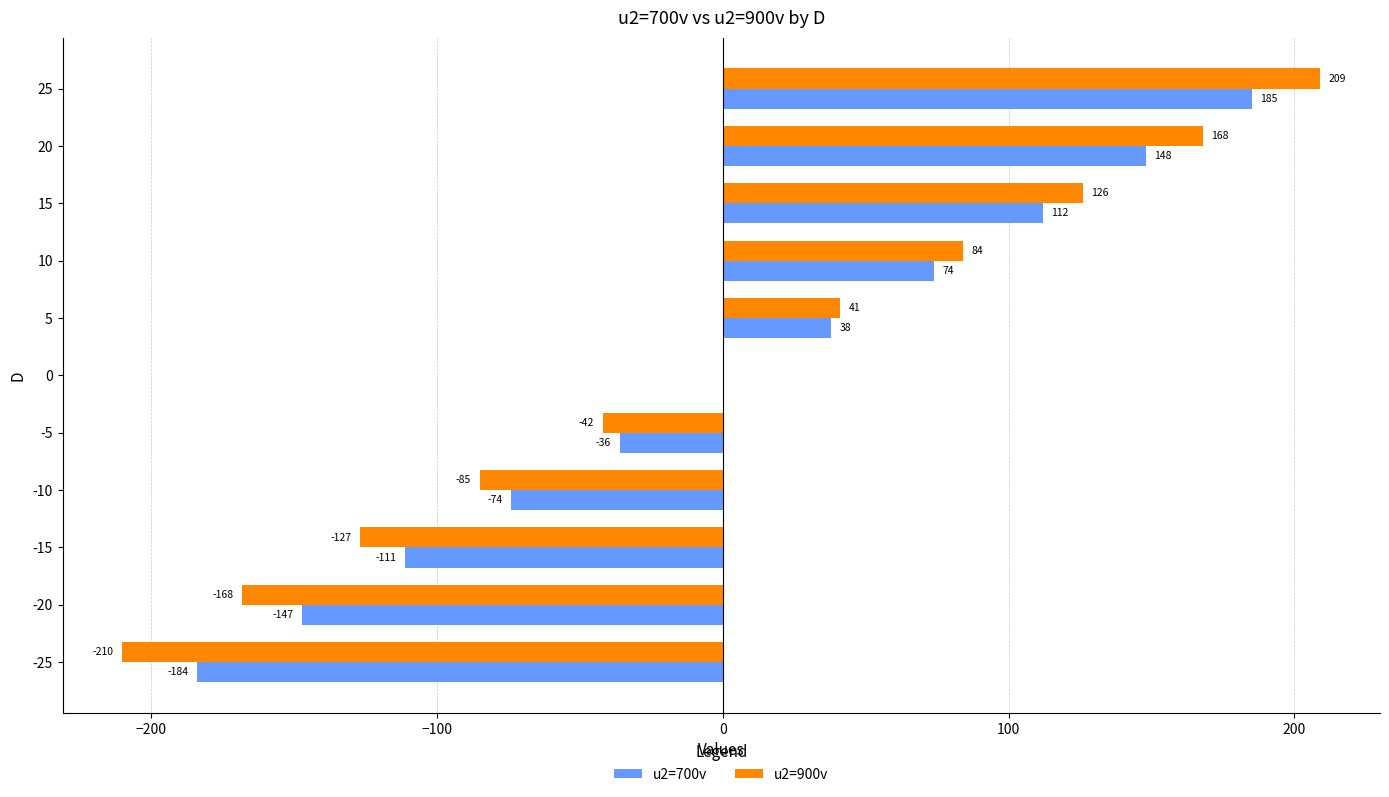

What is the maximum value shown in the chart?

209